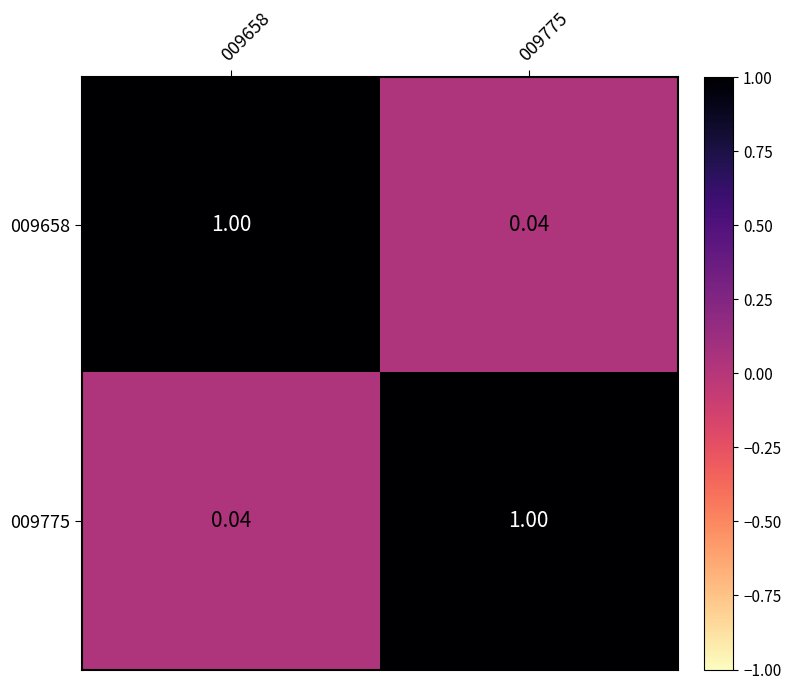

Is the value of 009775 at 009658 greater than the value of 009658 at 009658?

No